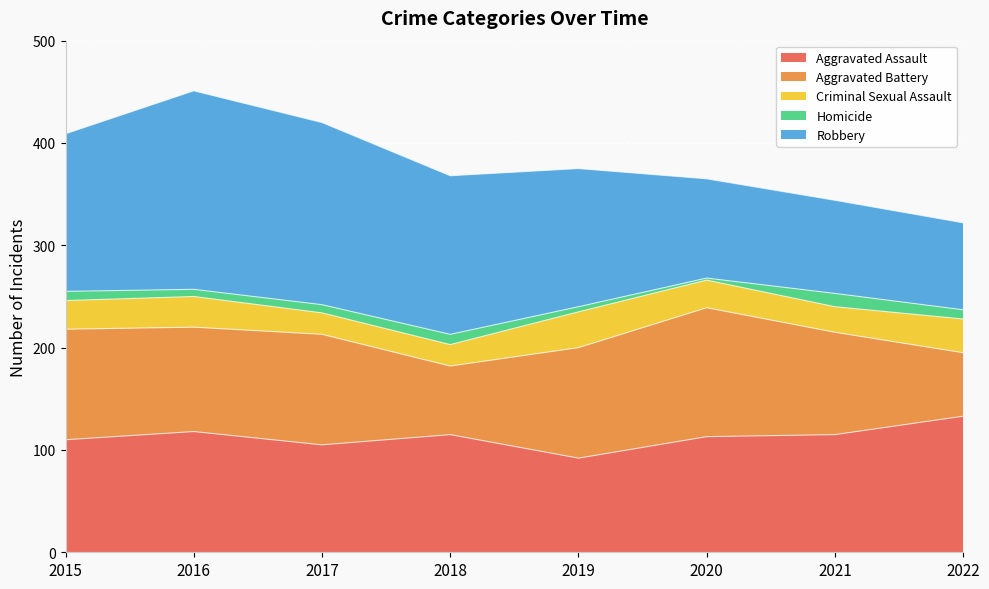

How many lines are shown in the chart?

5